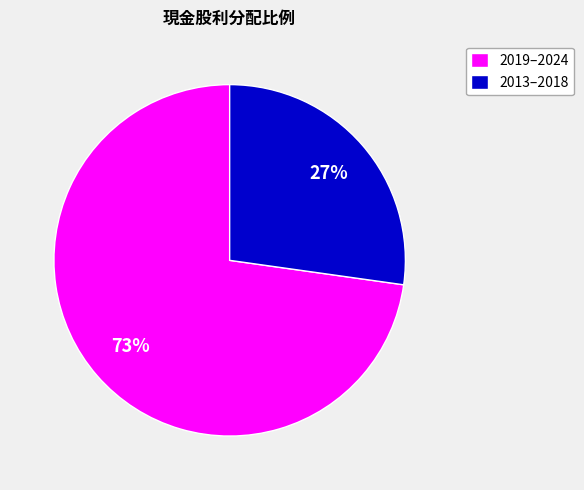

How many slices are in this pie chart?

2